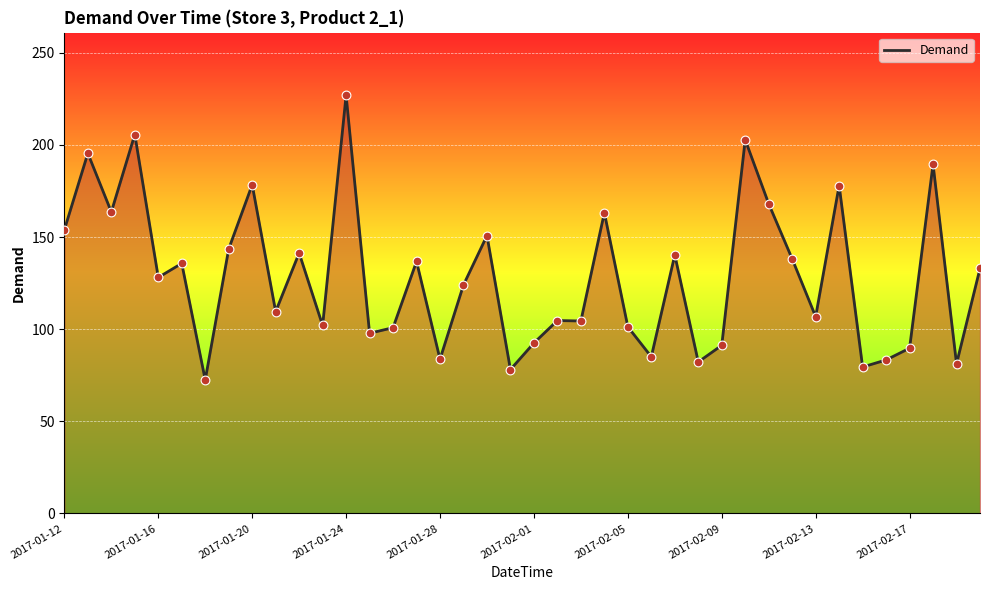

What is the greatest value displayed?

226.9